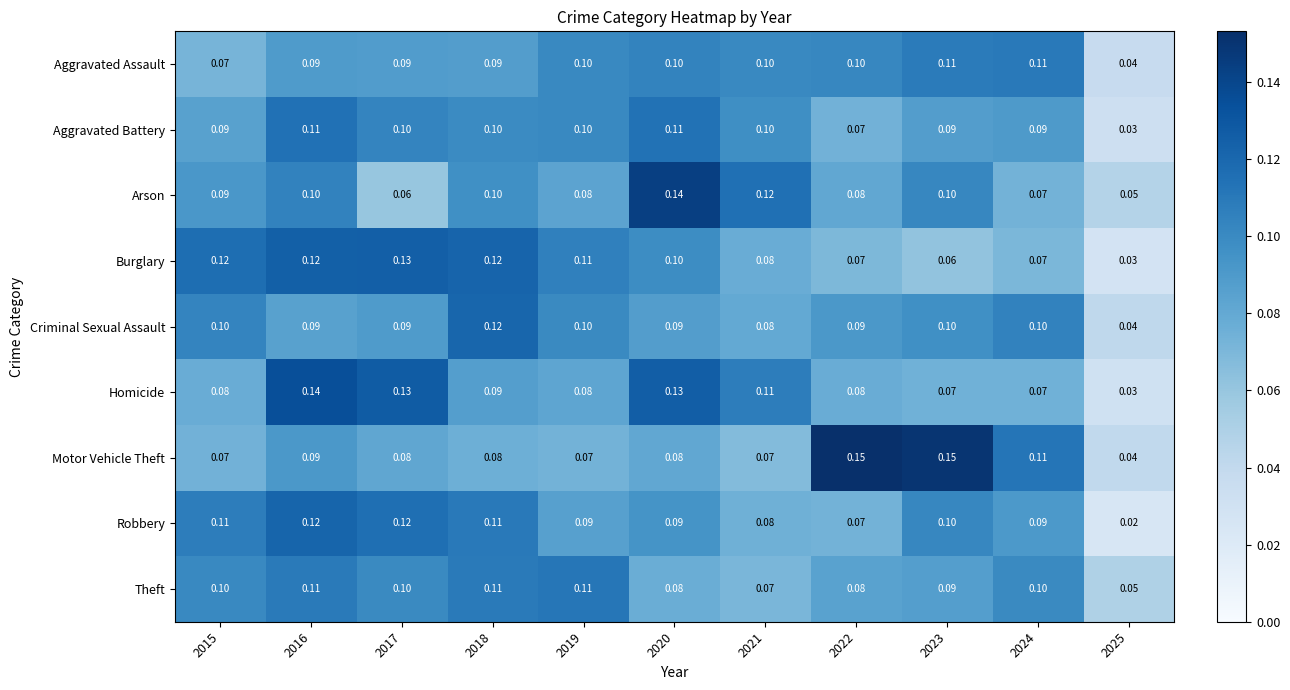

Is the value of Theft at 2023 greater than the value of Robbery at 2021?

Yes